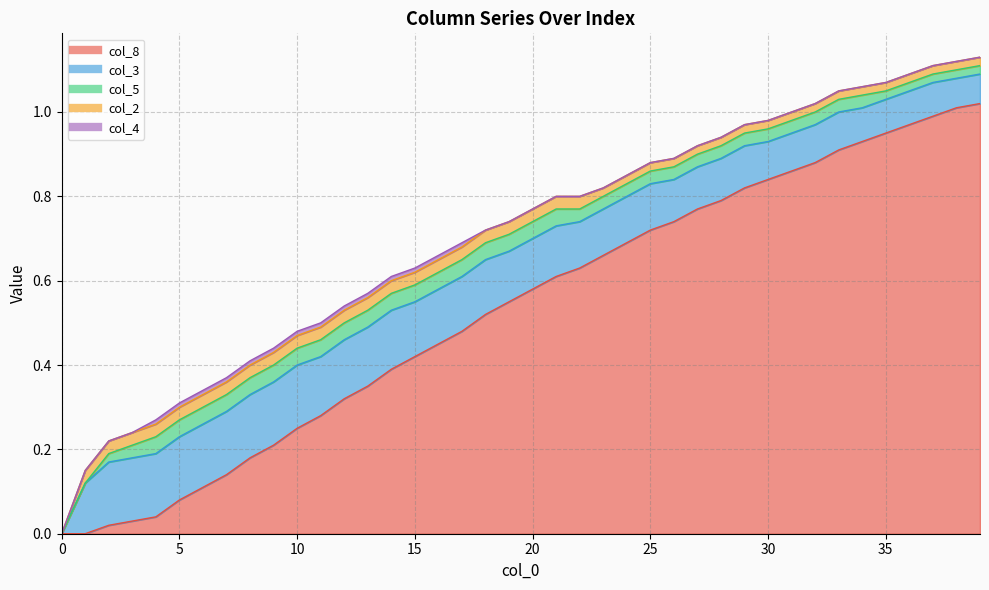

How many distinct data groups are displayed?

5